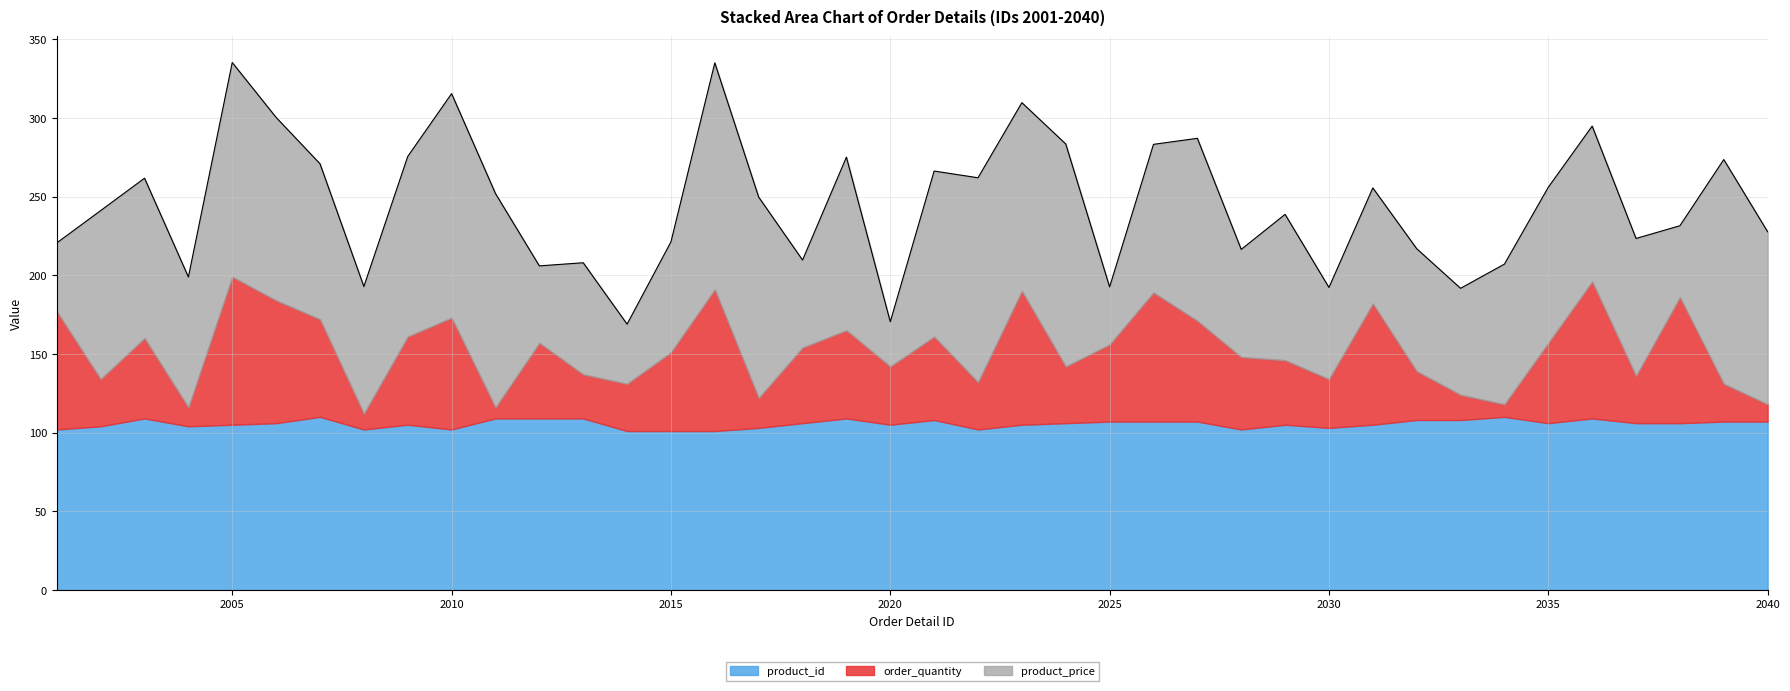

What is the value of the order_quantity point at the 3rd from the left?

51.0